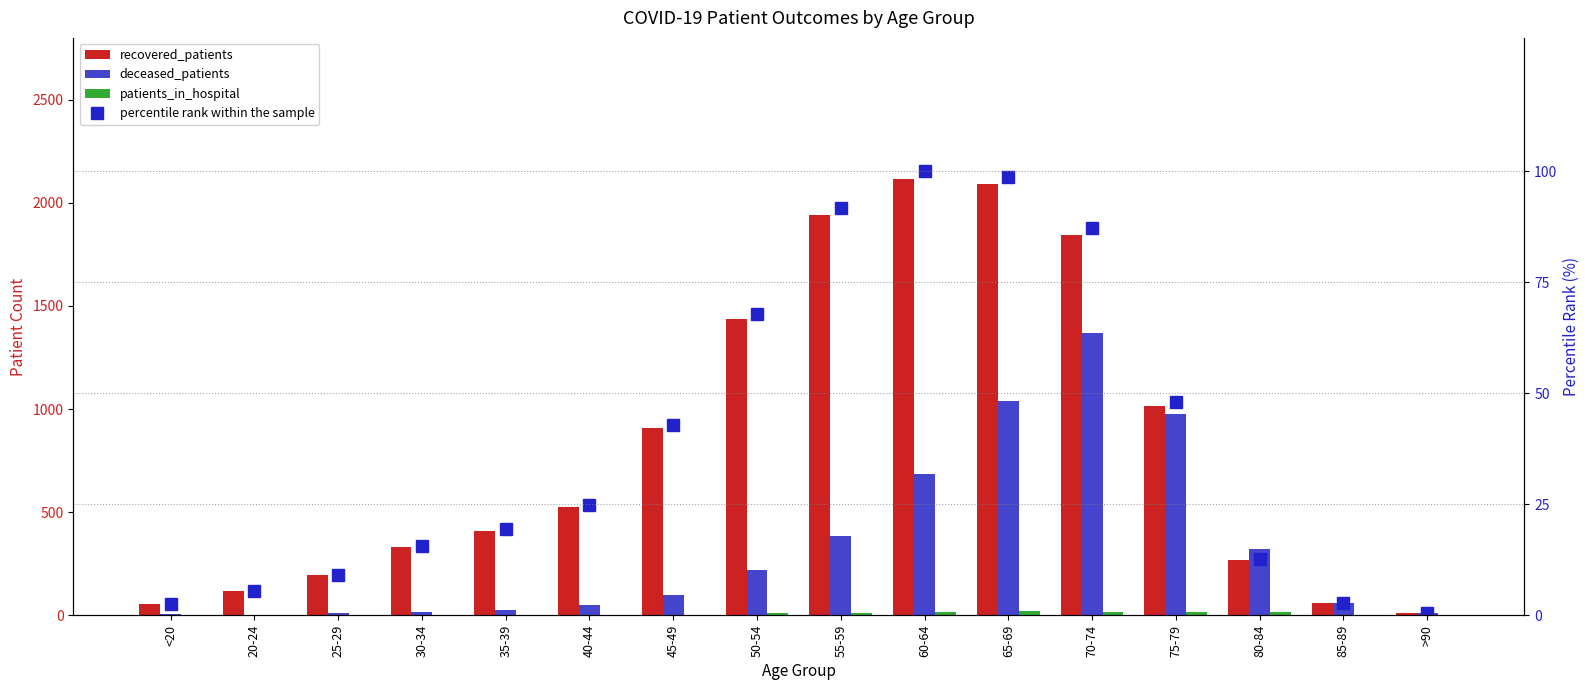

The value of recovered_patients at 45-49 is 906.0. True or false?

True